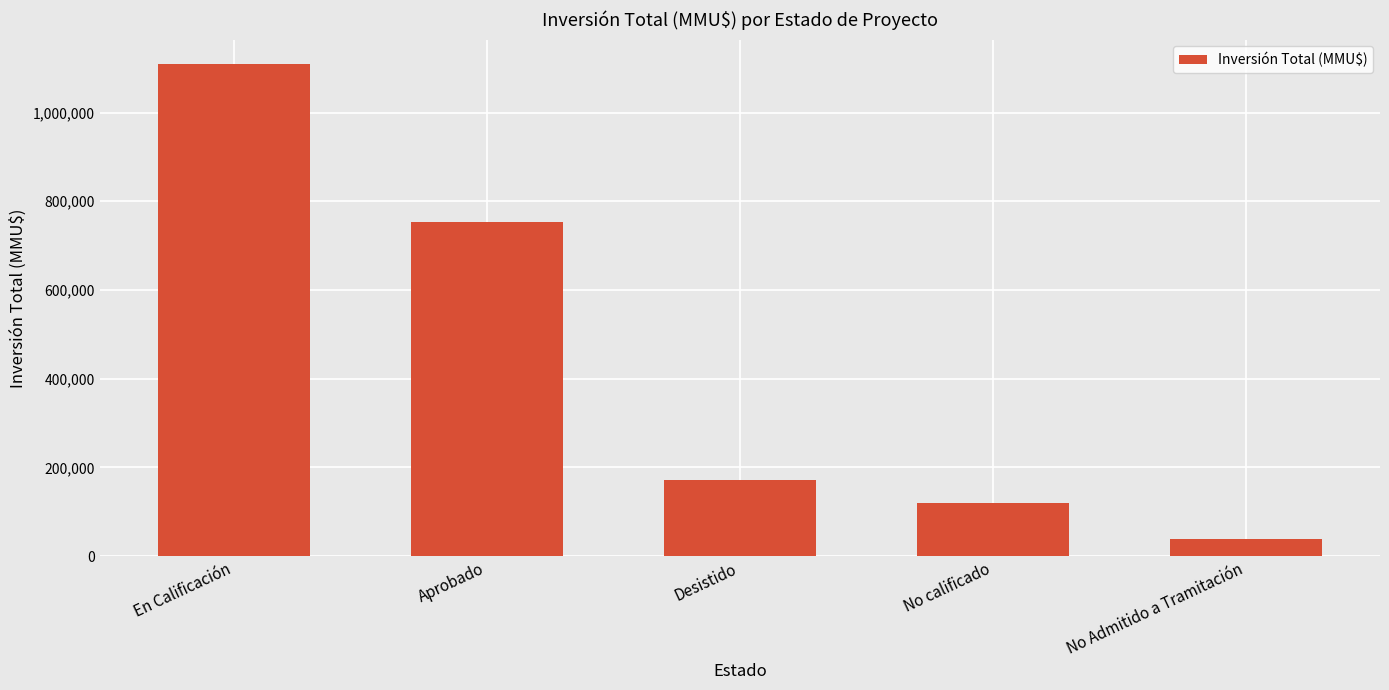

Reading right to left, extract all data points from this chart.

39012	119122	171833	753225	1109184